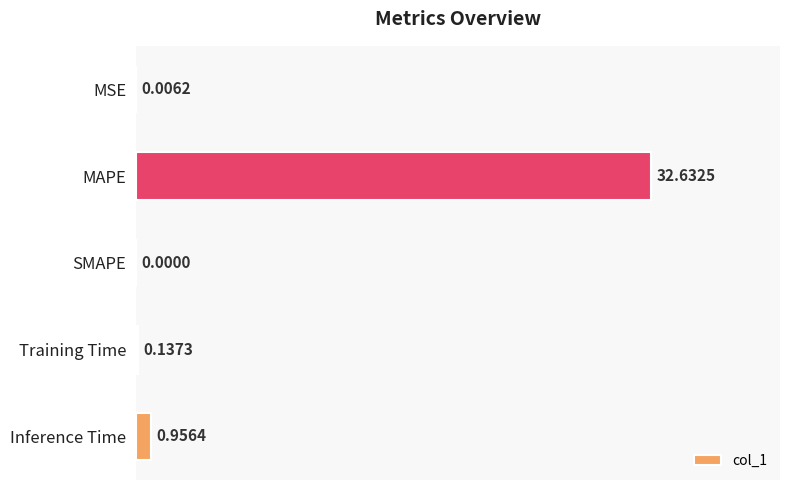

Are the bars horizontal?

Yes